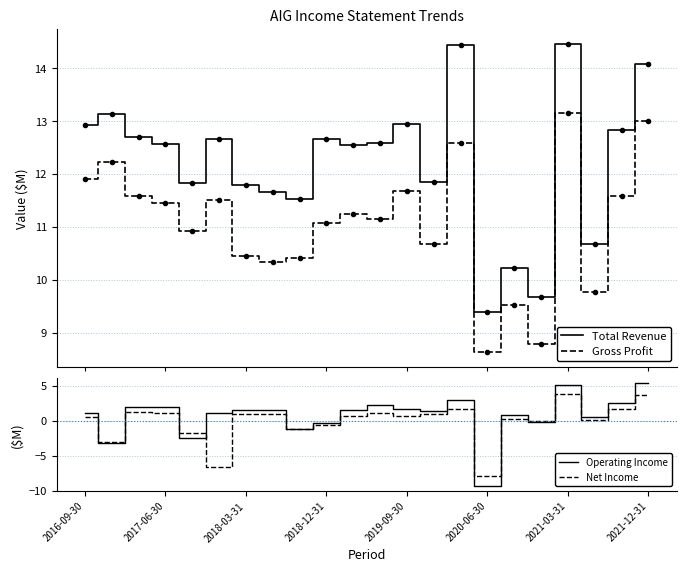

What is the difference between the maximum and minimum values in the Operating Income series?

14.6